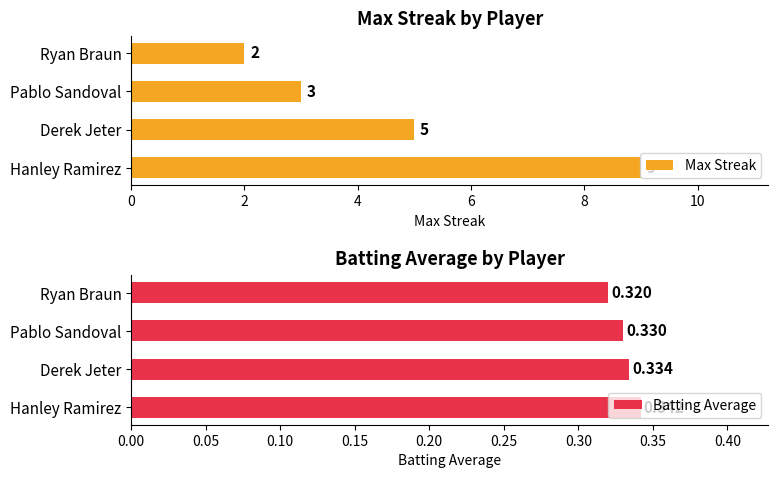

How many distinct data groups are displayed?

2